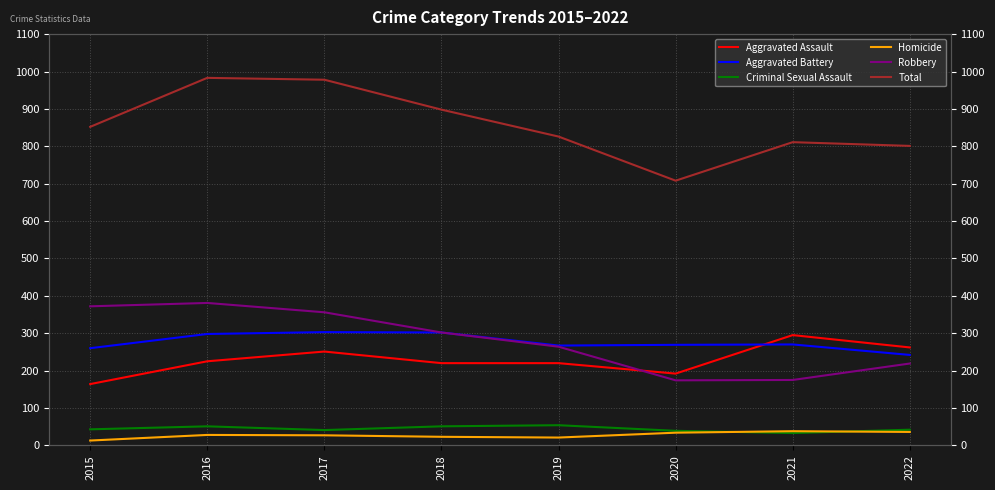

Which has a higher value, 2019 or 2021?

2021